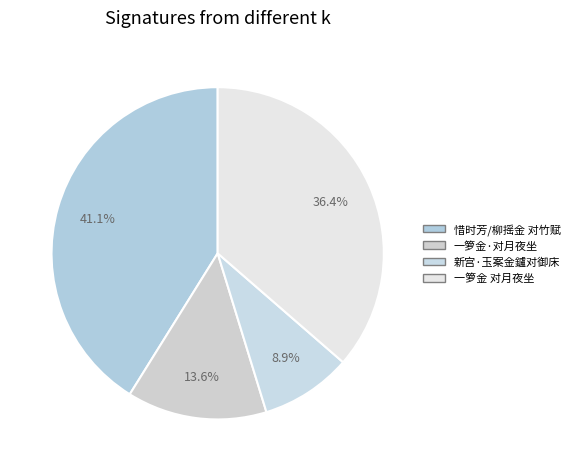

Between 新宫·玉案金鑪对御床 and 惜时芳/柳摇金 对竹赋, which is larger?

惜时芳/柳摇金 对竹赋